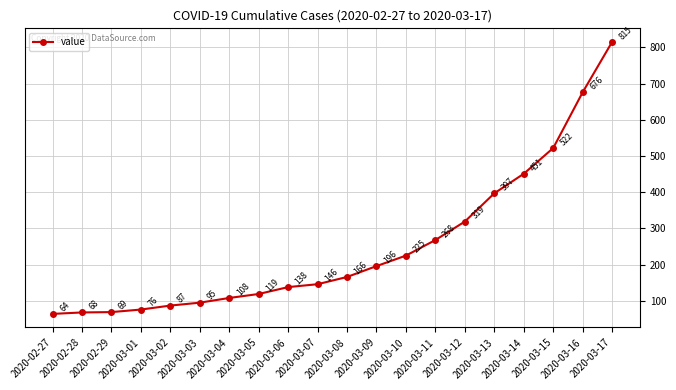

What is the value of the 12th point from the left?

196